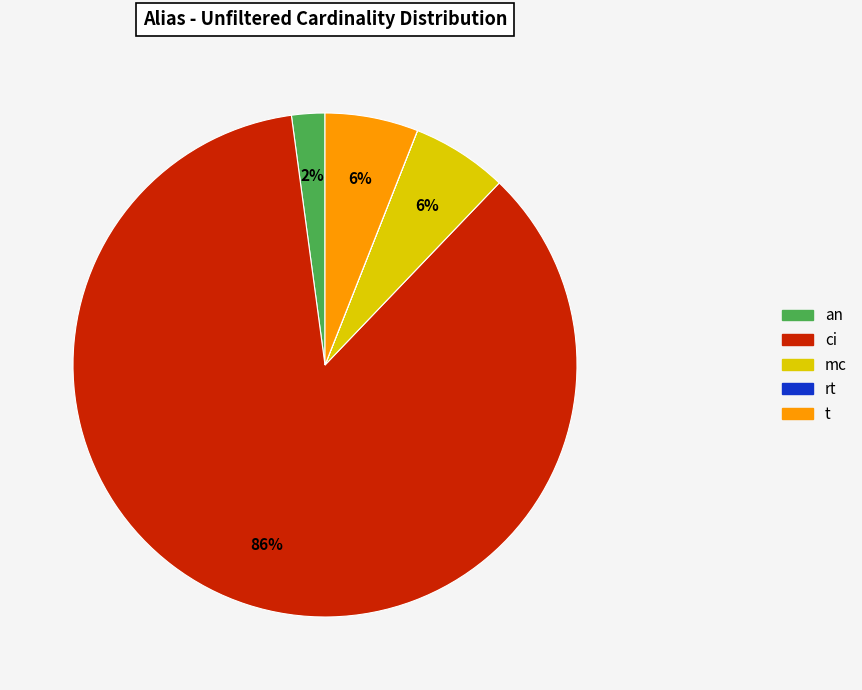

Does ci represent more than half of the total?

Yes